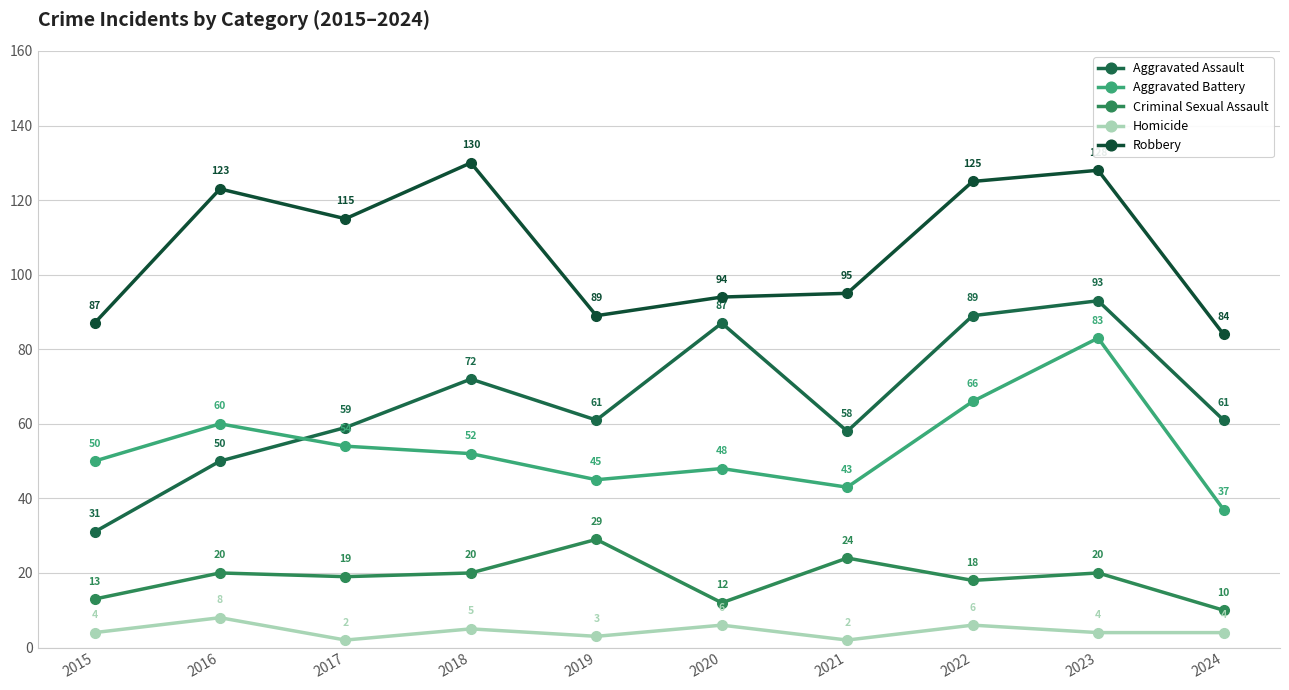

What is the spread (max minus min) of values at 2019?

86